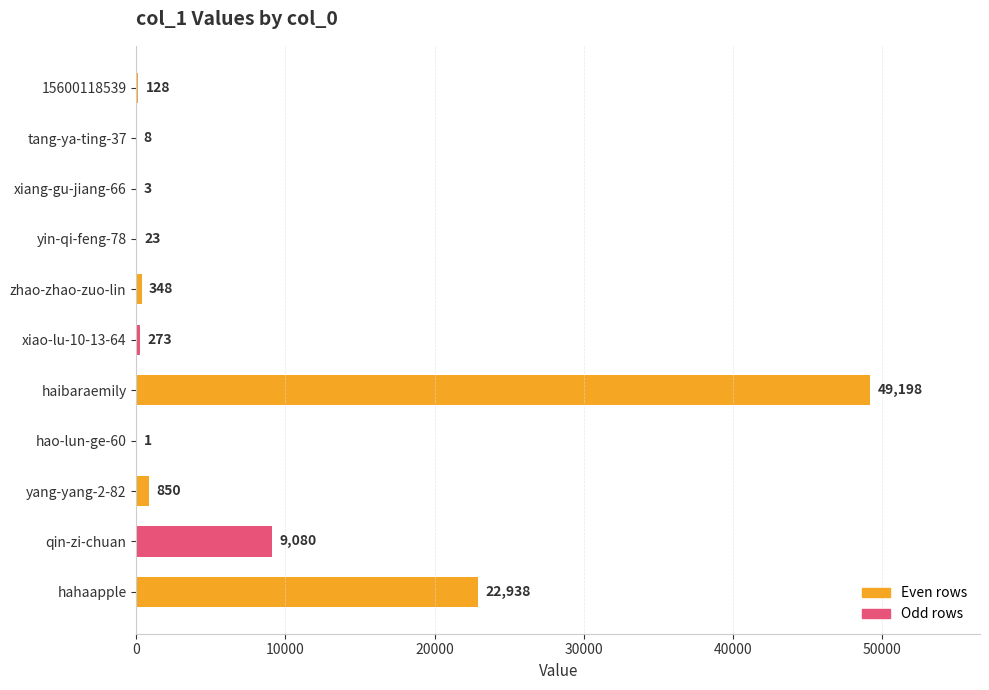

Are the bars horizontal?

Yes